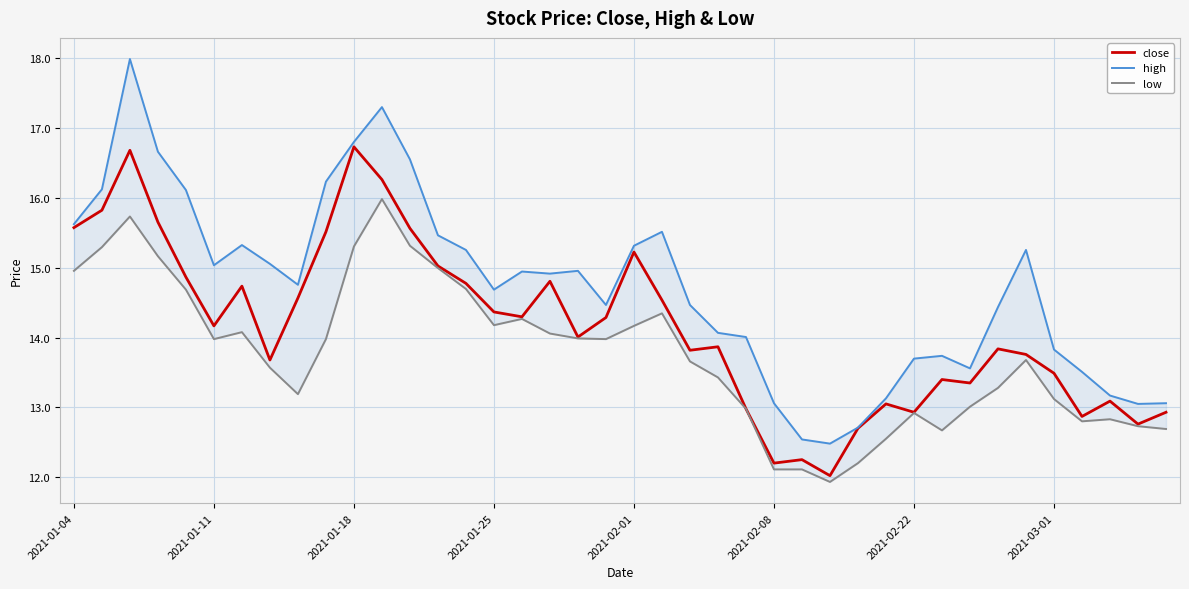

True or false: low and high intersect in this chart.

False